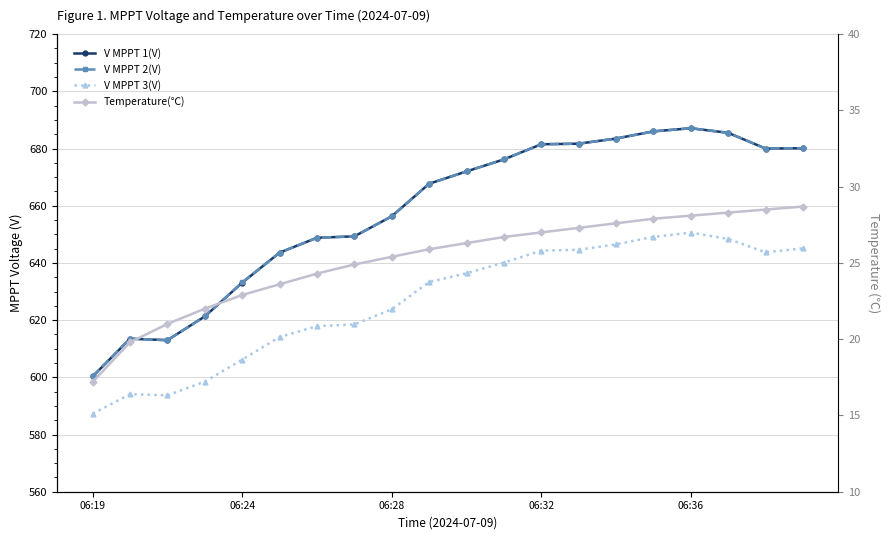

What position from the left is 11?

12